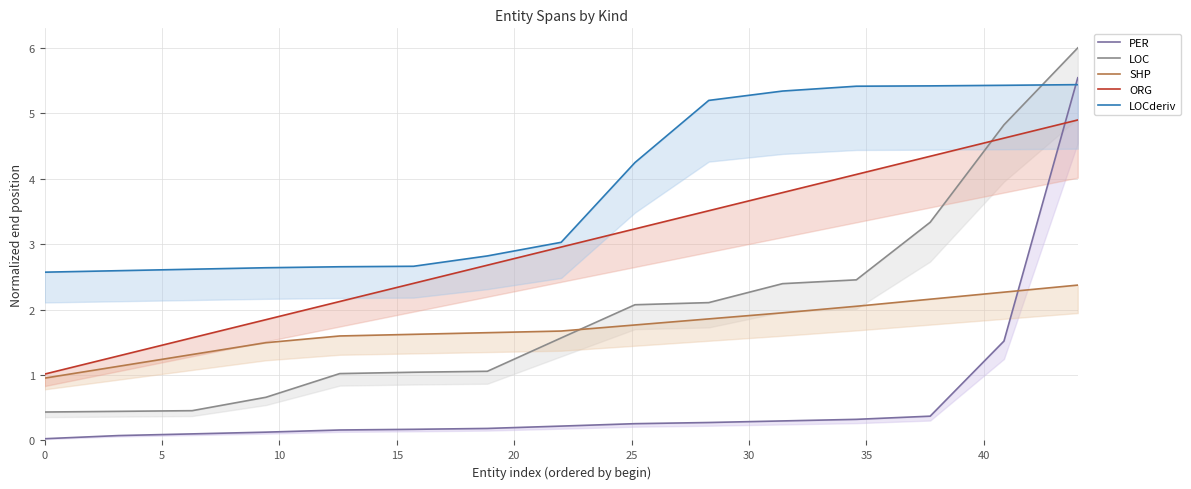

How many values in the ORG series exceed 2?

11